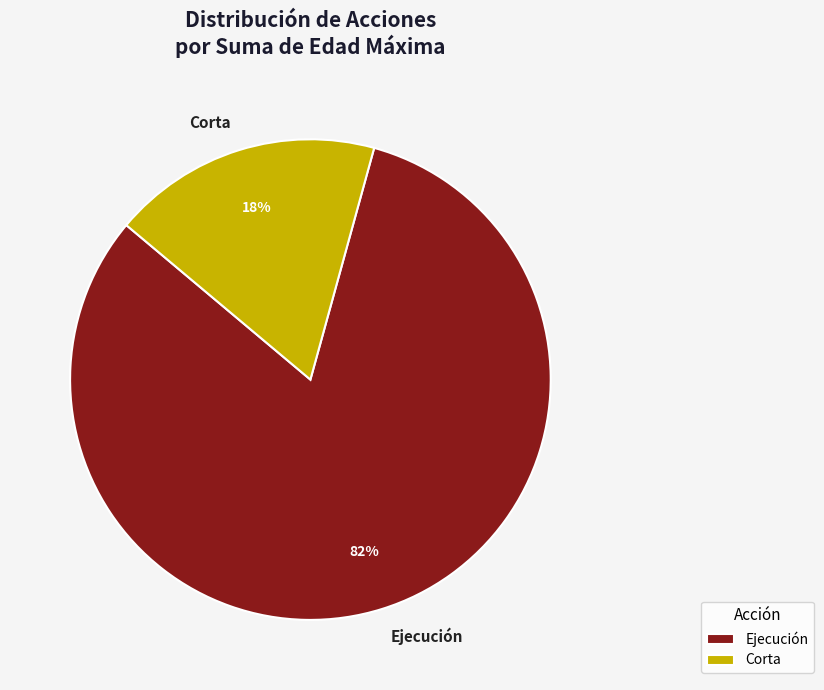

Does any single category account for the majority?

Yes